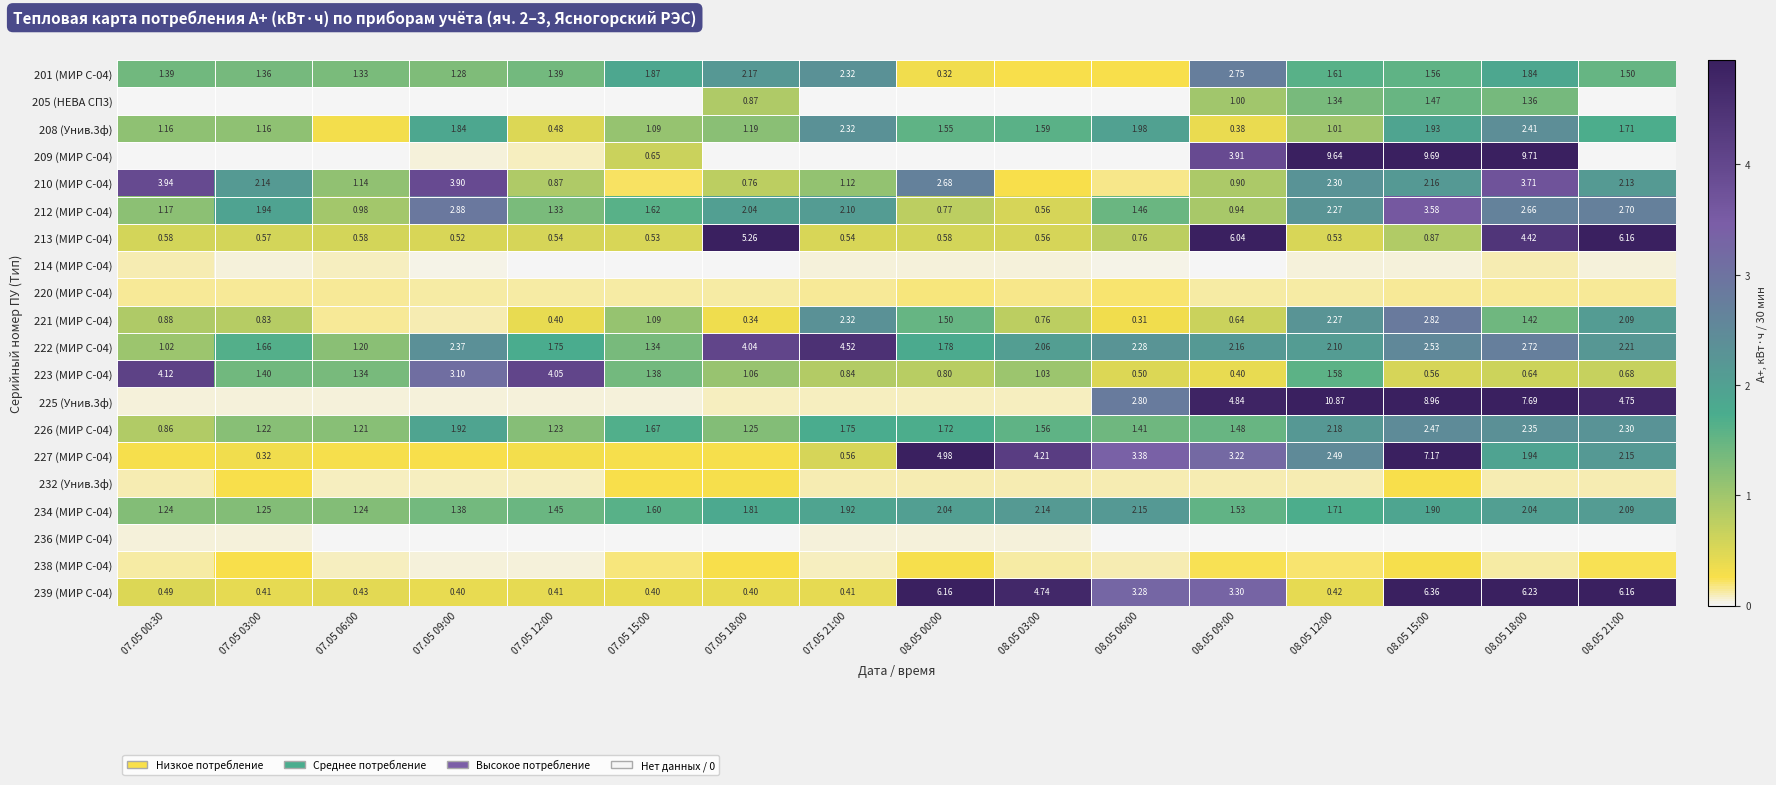

Is the value of 222 (МИР С-04) at 08.05 03:00 greater than the value of 221 (МИР С-04) at 08.05 03:00?

Yes